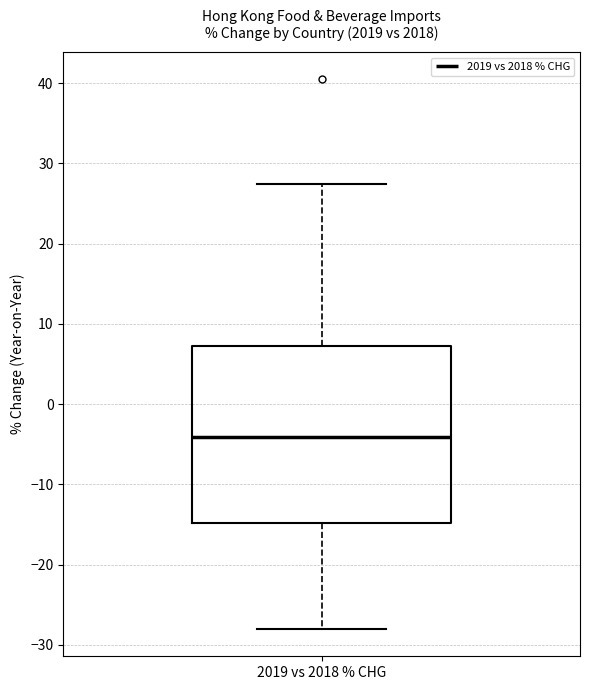

Transcribe this box plot: give where the median line is, the range the box spans, and where the two whiskers end, as read against the y-axis. The values are not printed on the chart, so give them approximately, as read against the axis.

median -4, box -15 to 7, whiskers -28 to 27